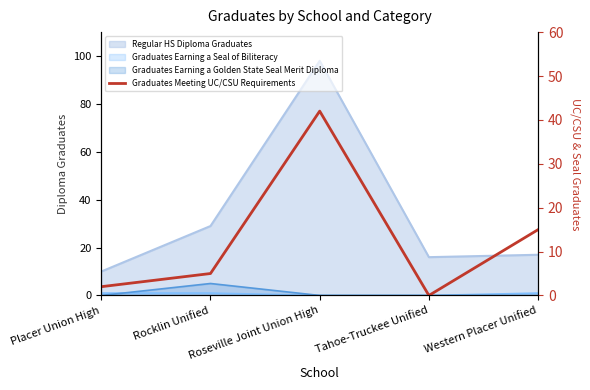

True or false: there are more than 1 points higher than both neighbors.

False